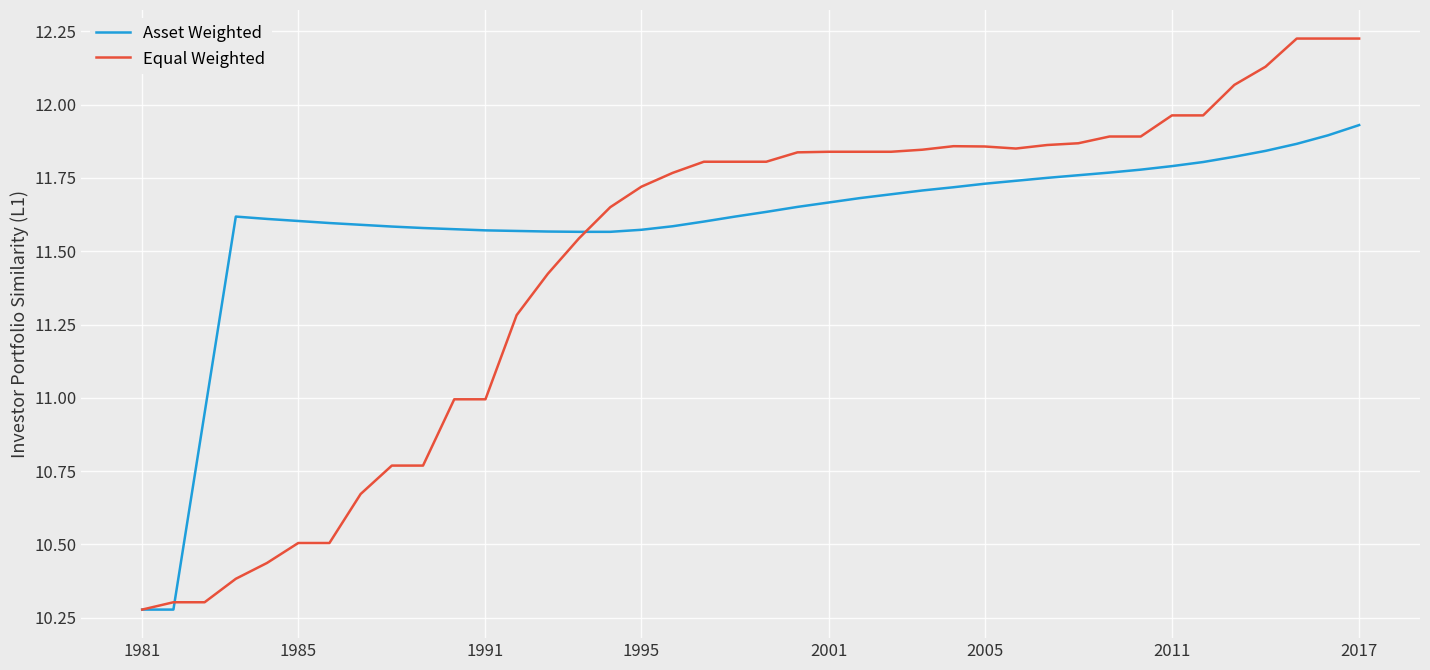

List the series in order of their overall mean, lowest first.

Equal Weighted, Asset Weighted